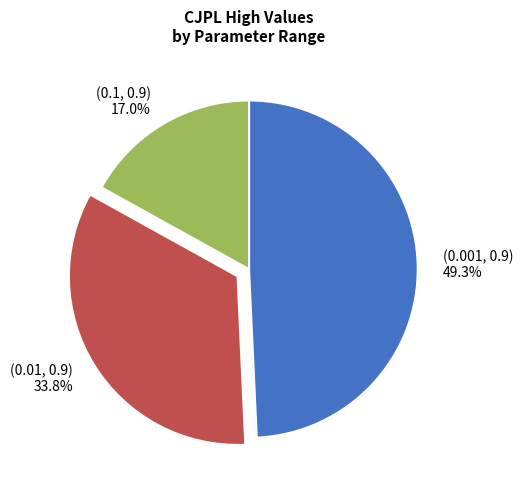

Which has a higher value, (0.1, 0.9) or (0.001, 0.9)?

(0.001, 0.9)